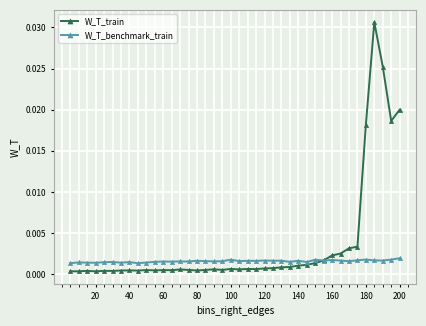

What are all the series names shown in the legend?

W_T_train, W_T_benchmark_train